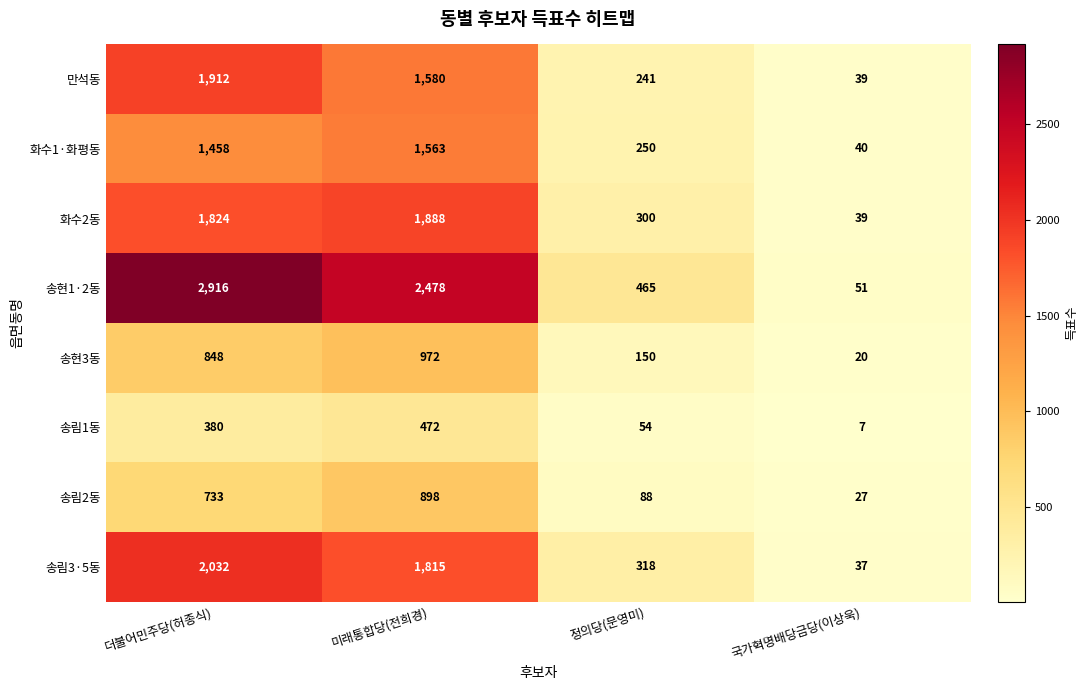

What is the greatest value displayed?

2916